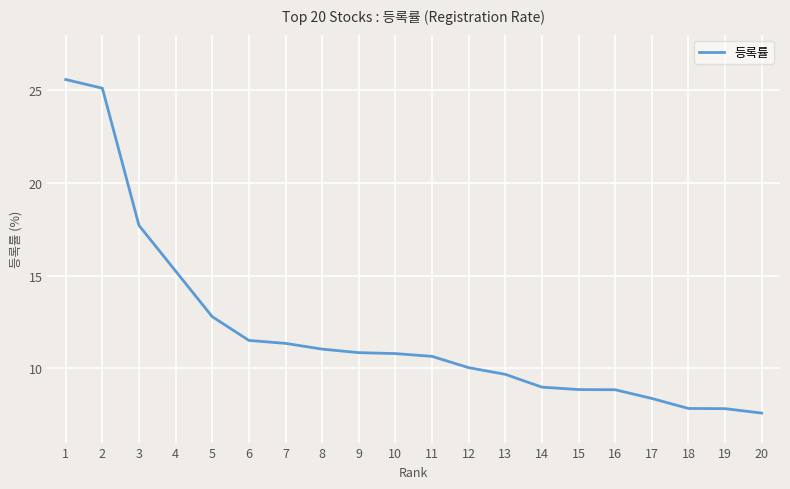

What is the sum of the values at 4 and 3?

33.0